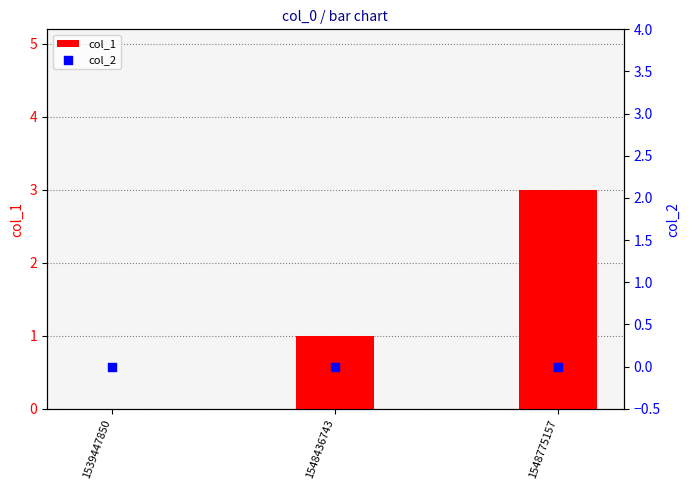

Which series has the largest total across all categories?

col_1